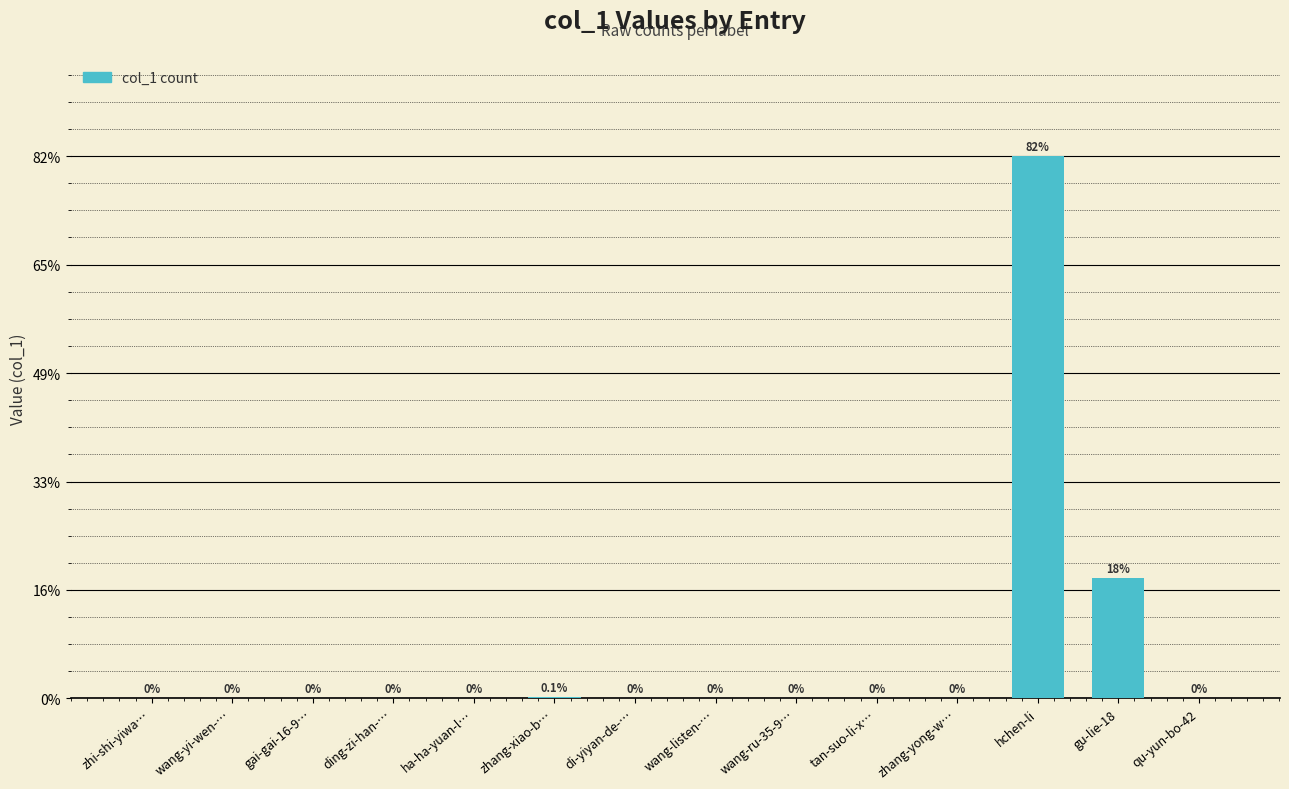

Are the bars horizontal?

No